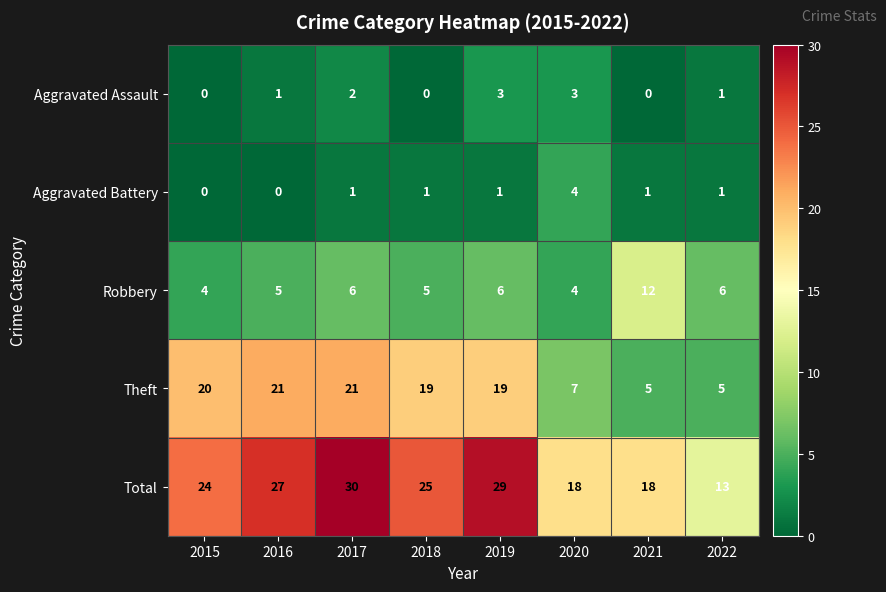

At which category is the sum across all series the highest?

2017